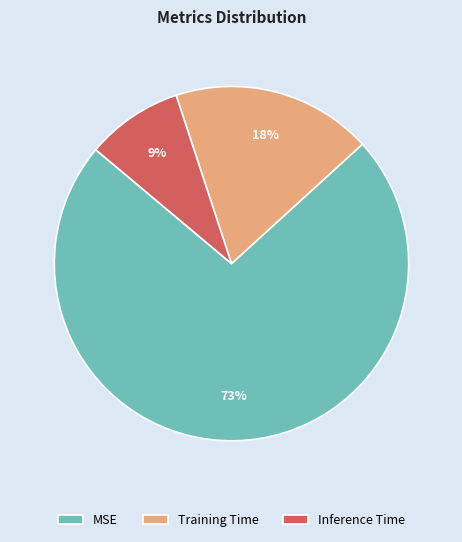

Rank the categories by value from lowest to highest.

Inference Time, Training Time, MSE